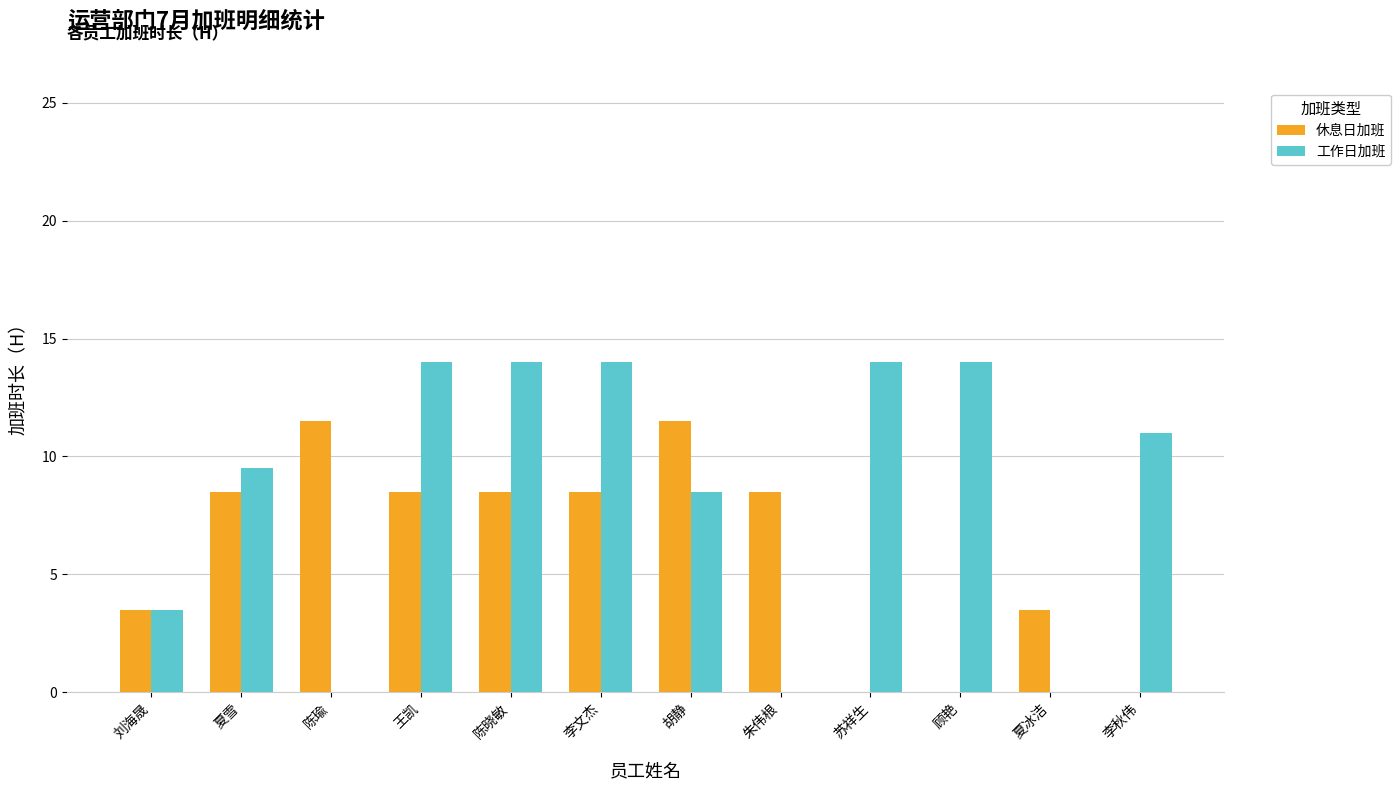

Are the bars grouped side by side (vs. stacked)?

Yes